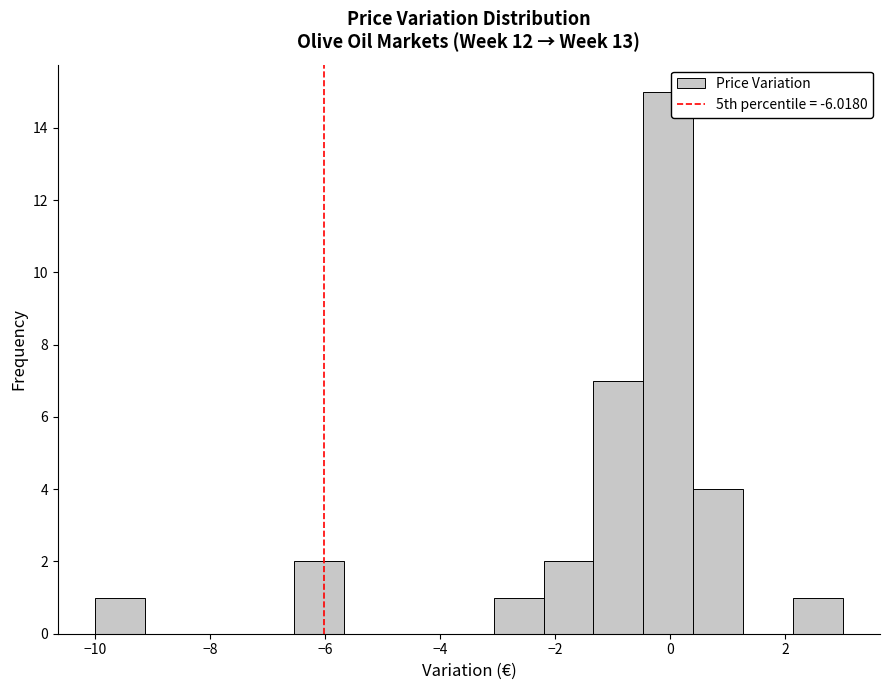

Reading left to right, transcribe this chart: for each bar, give the range it covers on the x-axis and its height. Neither the bar edges nor the heights are printed on the chart, so give them approximately, as read against the axes.

-10.0 to -9.2: 1
-9.2 to -8.2: 0
-8.2 to -7.4: 0
-7.4 to -6.6: 0
-6.6 to -5.6: 2
-5.6 to -4.8: 0
-4.8 to -4.0: 0
-4.0 to -3.0: 0
-3.0 to -2.2: 1
-2.2 to -1.4: 2
-1.4 to -0.4: 7
-0.4 to 0.4: 15
0.4 to 1.2: 4
1.2 to 2.2: 0
2.2 to 3.0: 1